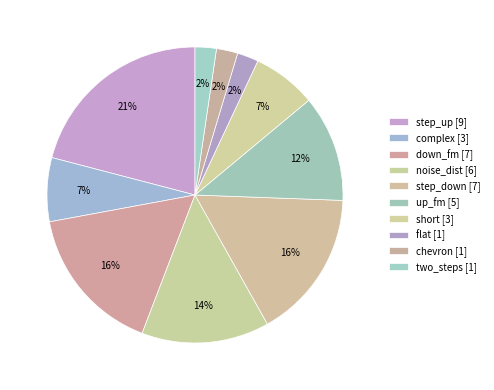

To the nearest percent, what portion does complex represent?

7%